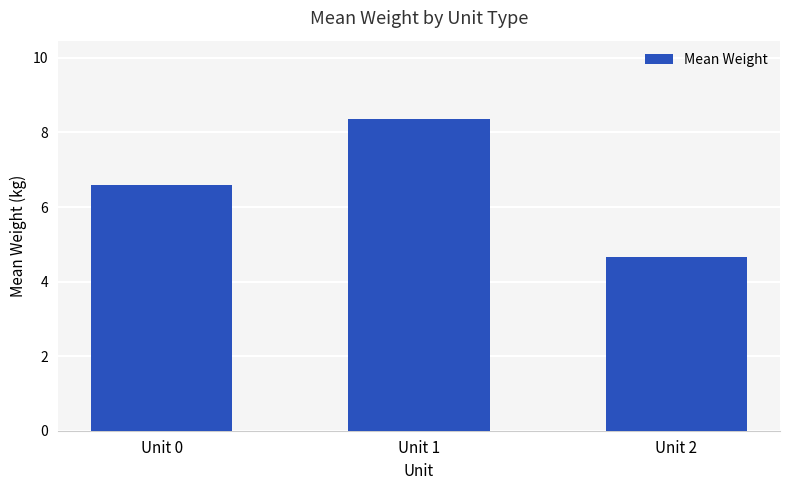

Is it true that the value at Unit 1 is 8.4?

True